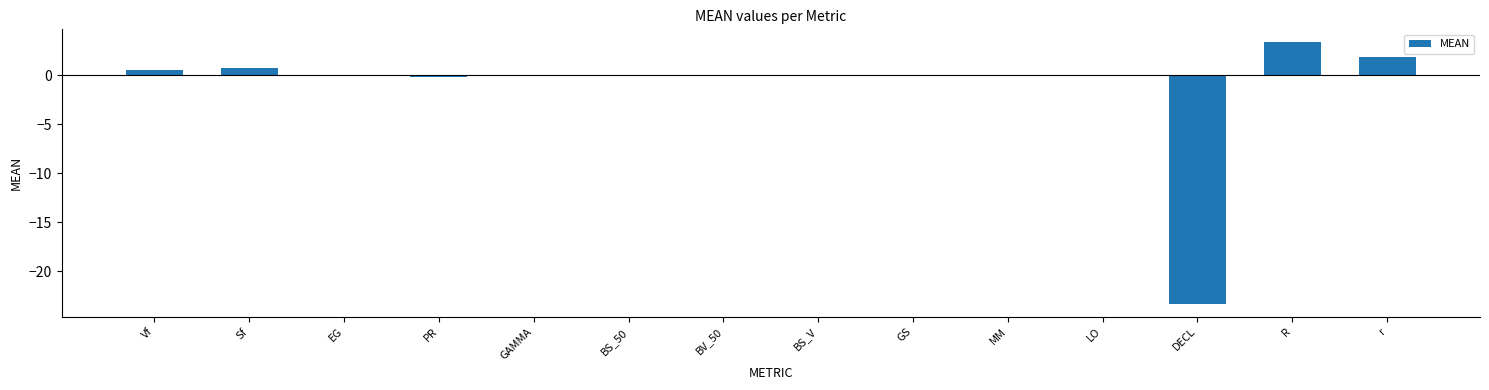

Where does the data first go above 0?

Vf